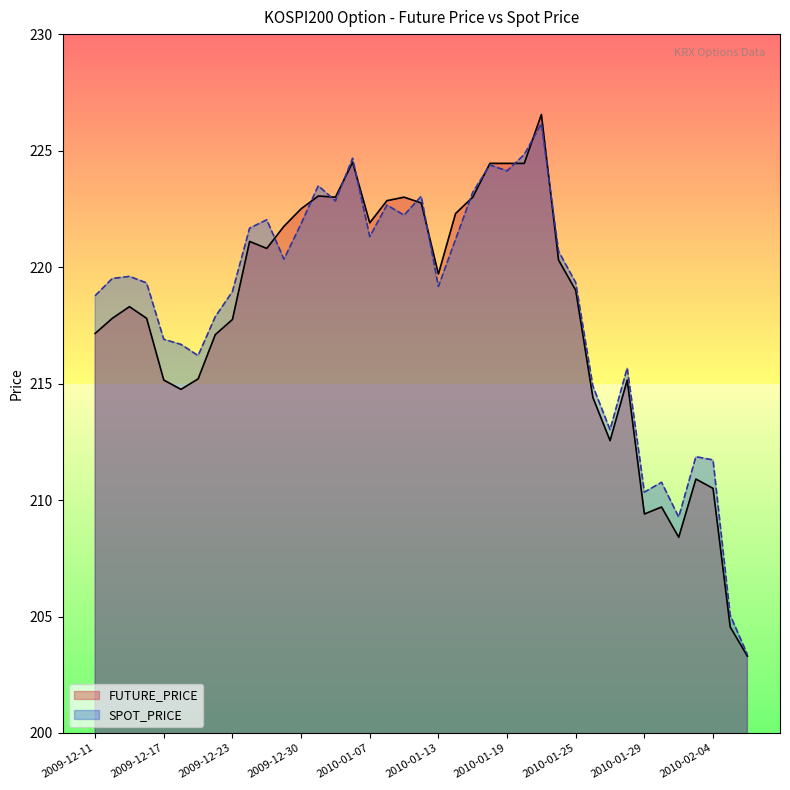

True or false: SPOT_PRICE has more than 1 points higher than both neighbors.

True